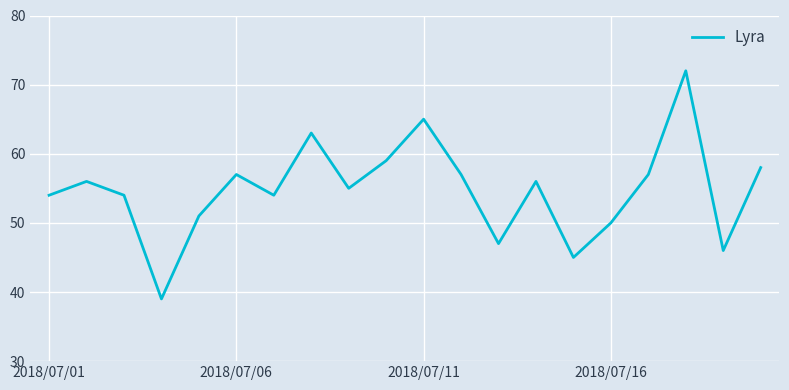

What is the difference between the maximum and minimum values?

33